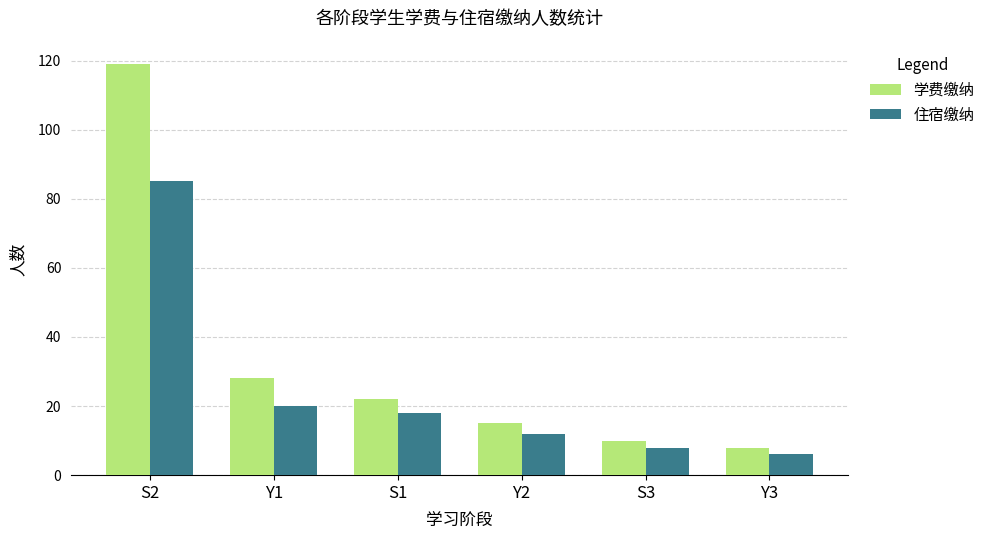

List the labels in order of 学费缴纳 value, largest first.

S2, Y1, S1, Y2, S3, Y3